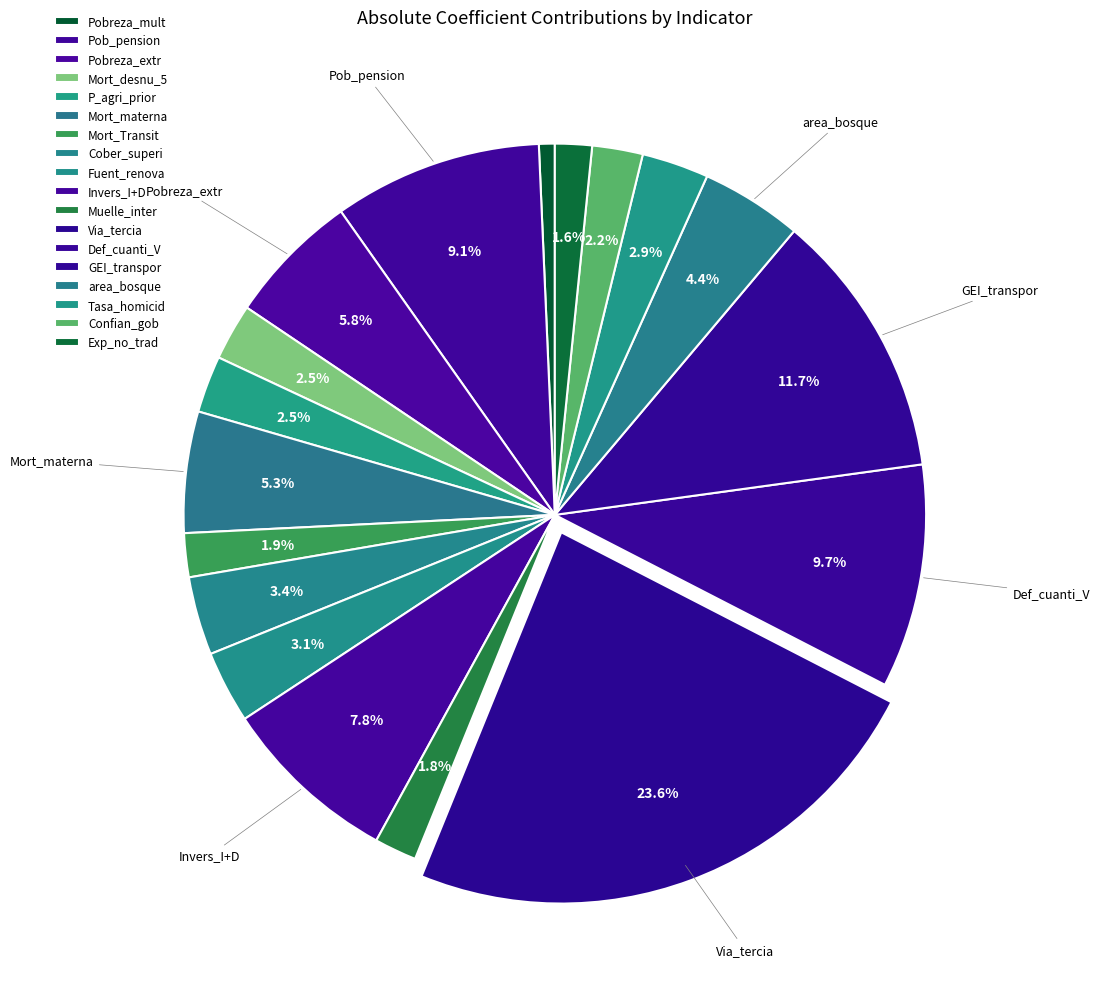

How many slices are in this pie chart?

18